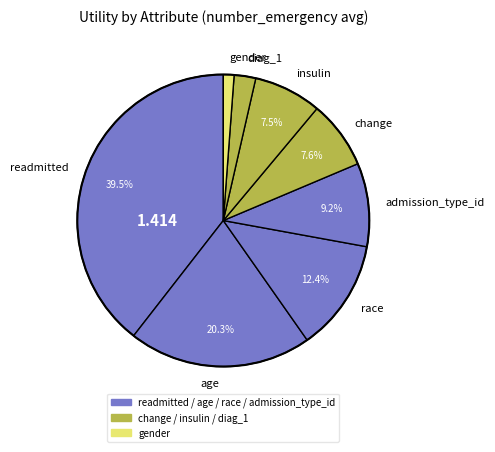

Is there any slice that represents more than half of the pie?

No